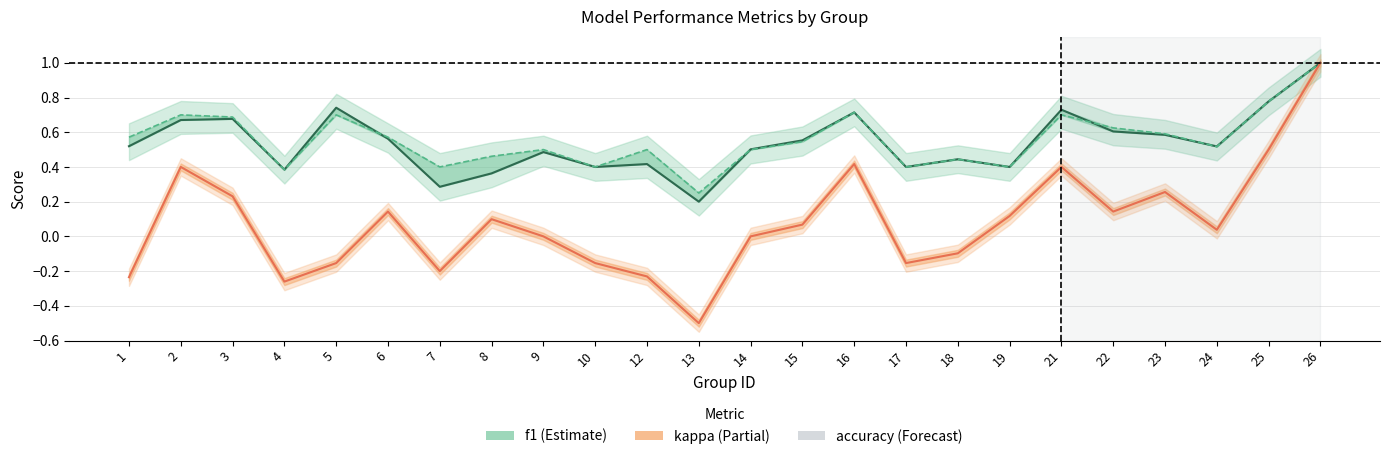

What is the difference between the maximum and minimum values in the f1 series?

0.8